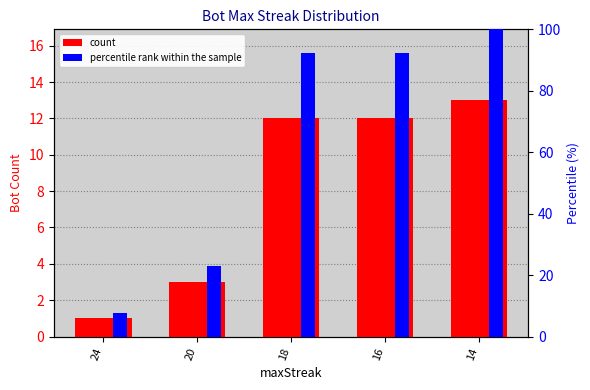

How many values in the percentile rank within the sample series exceed 92?

3